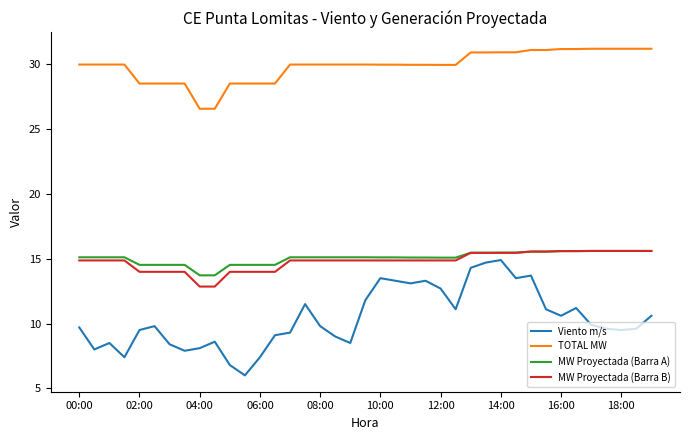

What is the maximum value shown in the chart?

31.2